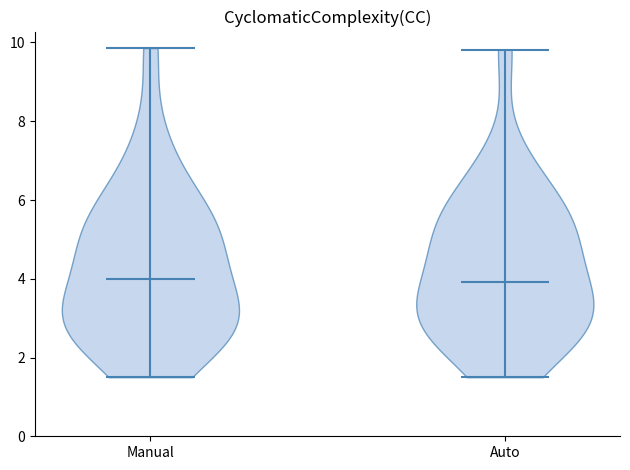

Reading left to right, read every violin against the y-axis: where its median line is, and the lowest and highest points it reaches. The values are not printed on the chart, so give them approximately, as read against the axis.

Manual: median line 4.0, lowest point 1.6, highest point 9.8
Auto: median line 4.0, lowest point 1.6, highest point 9.8